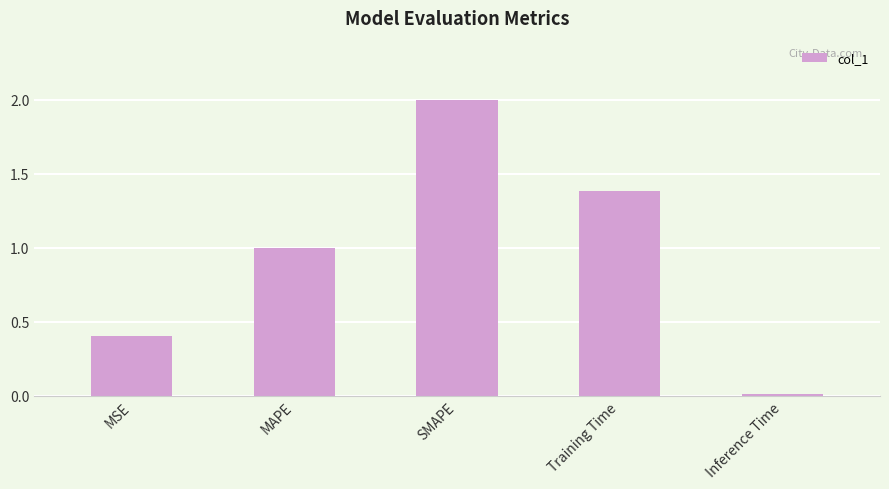

Which has a higher value, MAPE or MSE?

MAPE